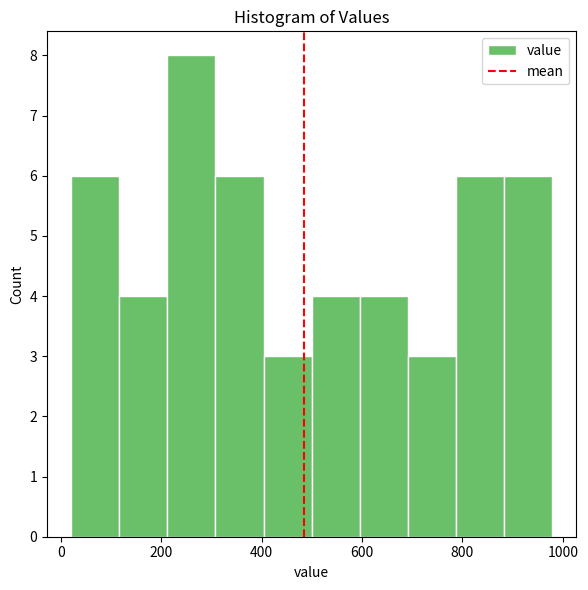

Which range on the x-axis has the tallest bar?

220 to 300